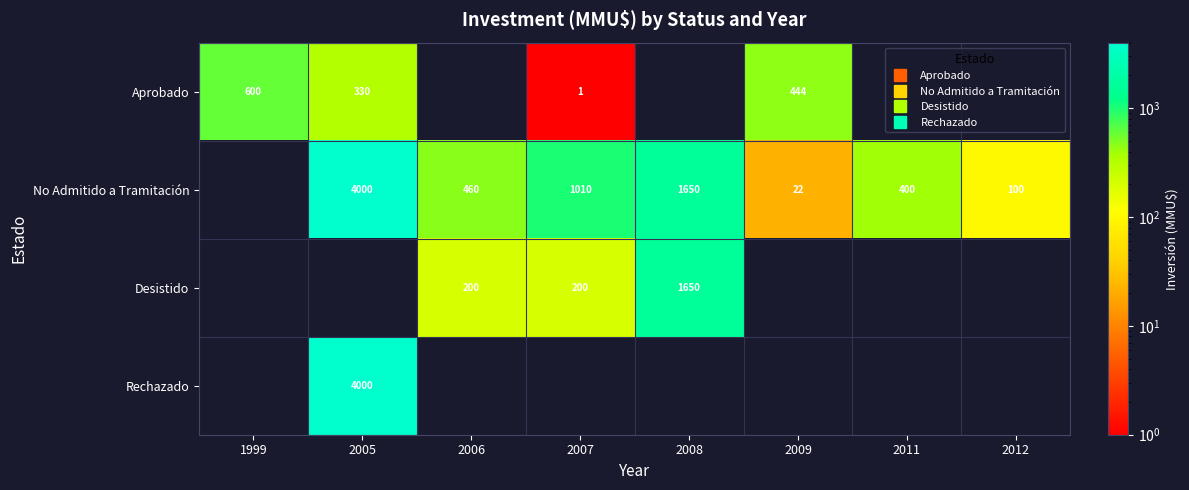

The No Admitido a Tramitación series shows 479.6 at 2007. True or false?

False